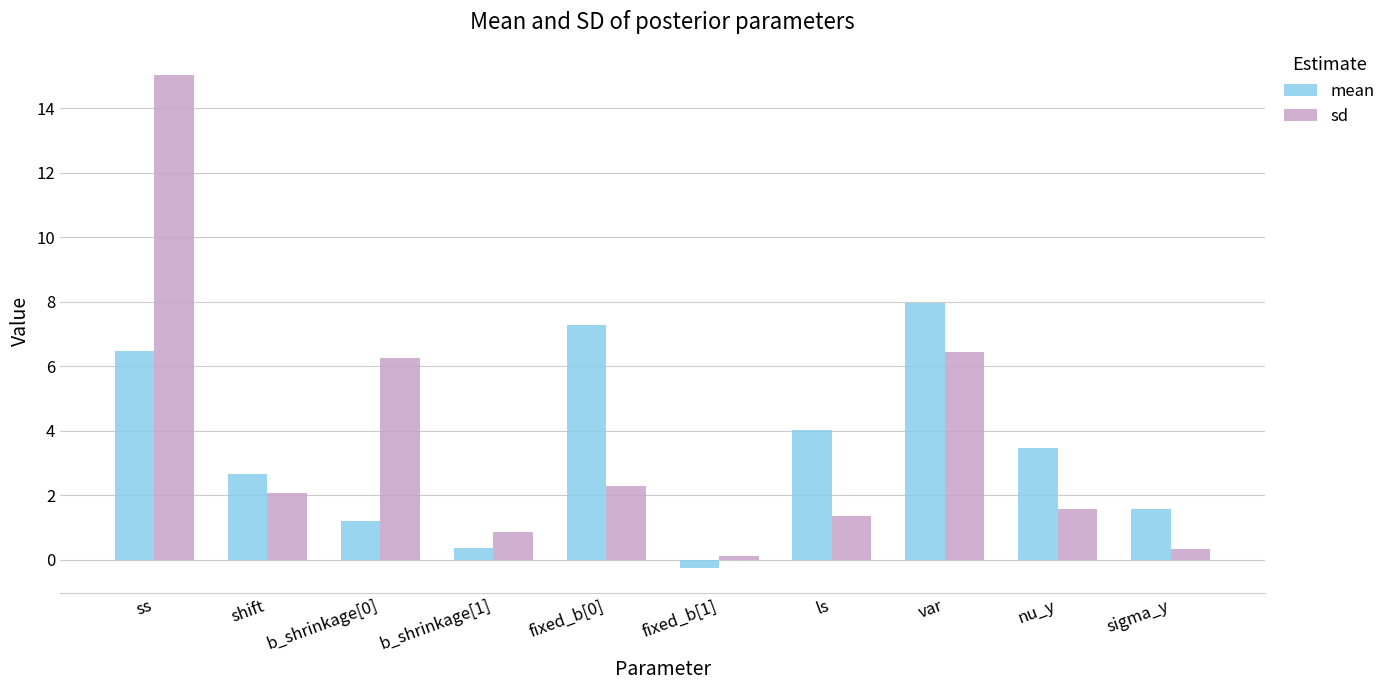

Which series has the largest range (max minus min)?

sd